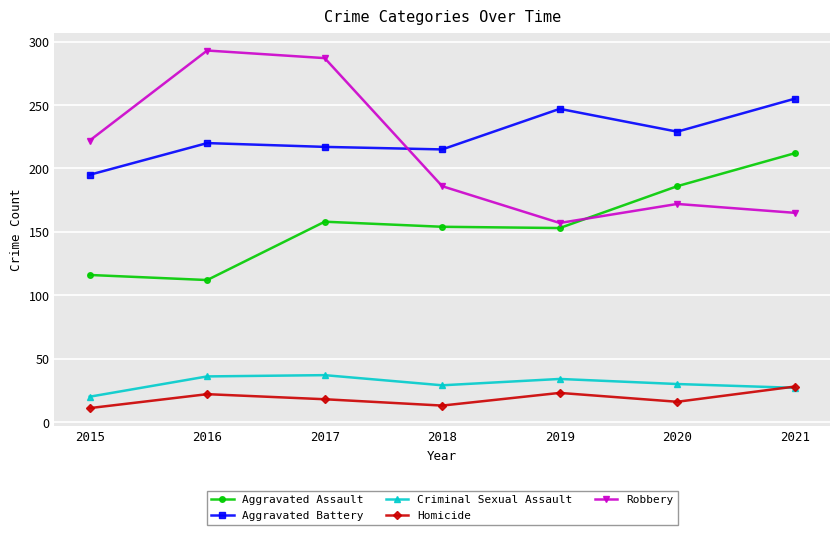

What is the spread (max minus min) of values at 2020?

213